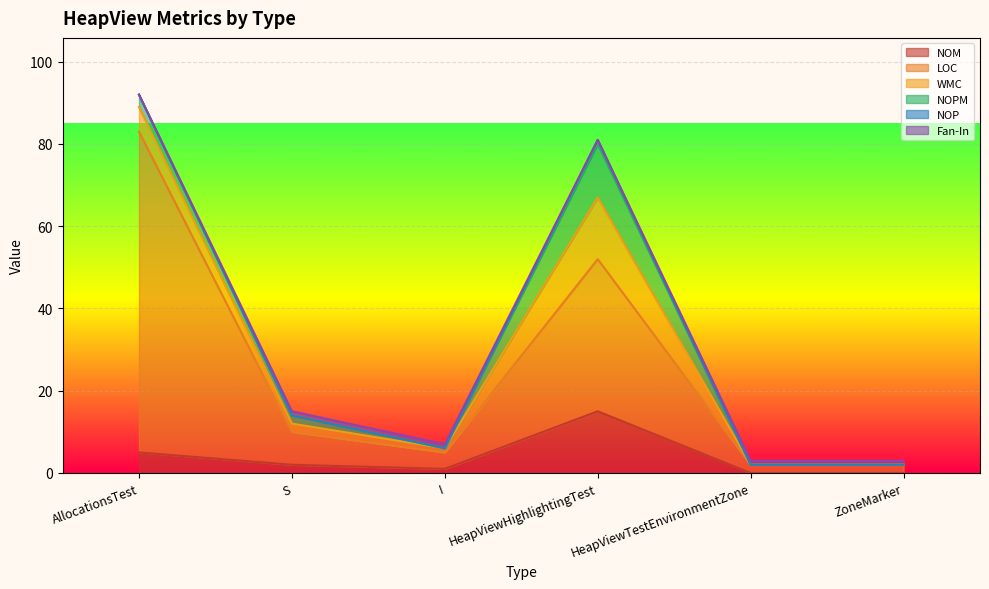

How many data points in Fan-In are less than 14?

3